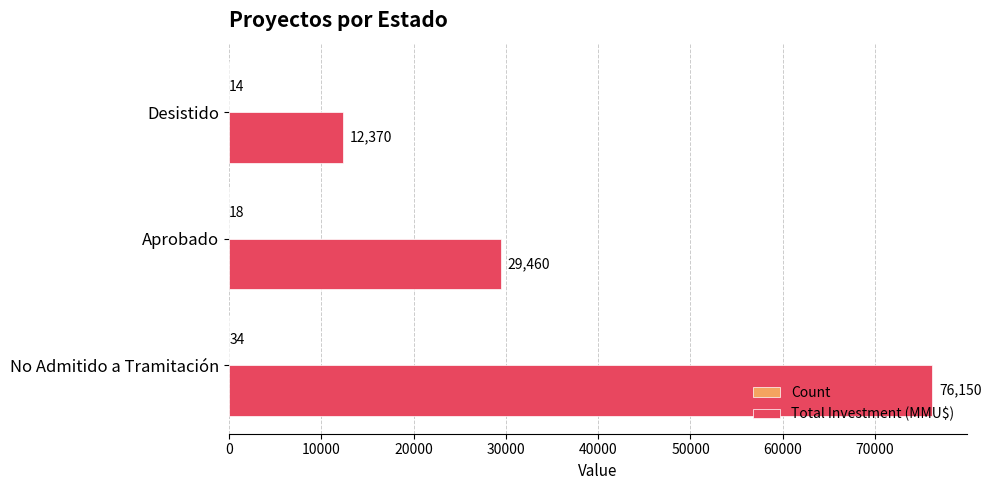

Between No Admitido a Tramitación and Aprobado, which series saw the biggest shift?

Total Investment (MMU$)